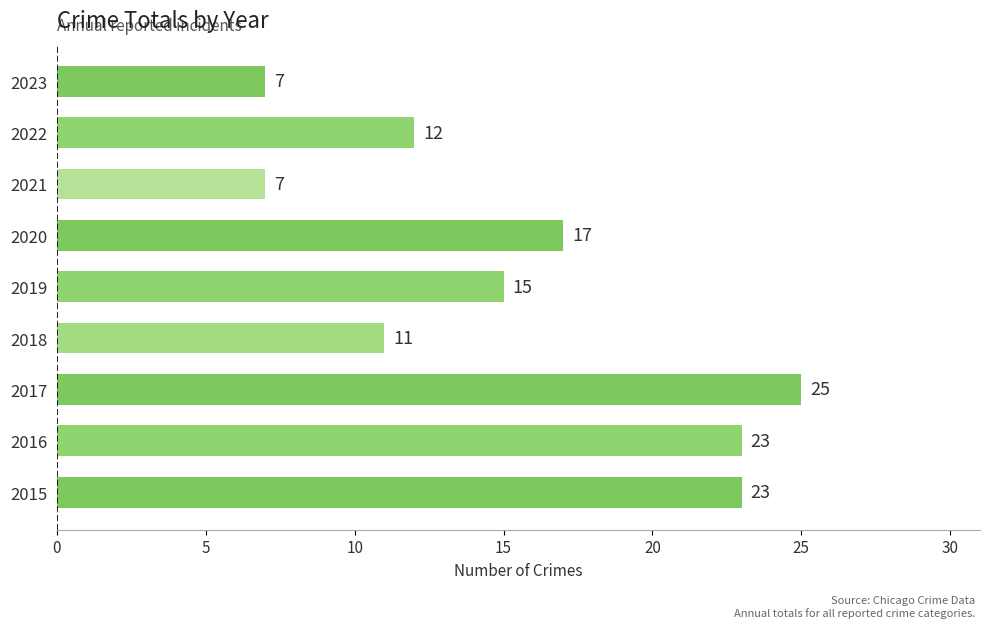

How many data points are less than 15?

4